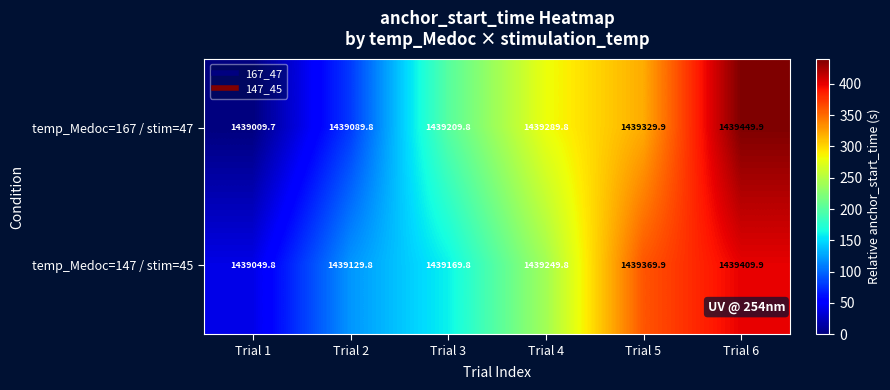

At which category is the sum across all series the highest?

Trial 6